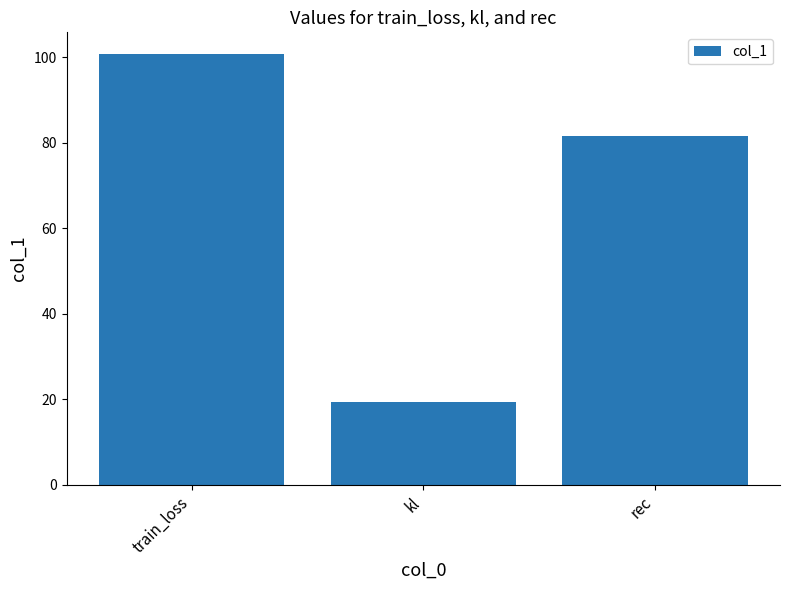

Rank the categories by value from highest to lowest.

train_loss, rec, kl